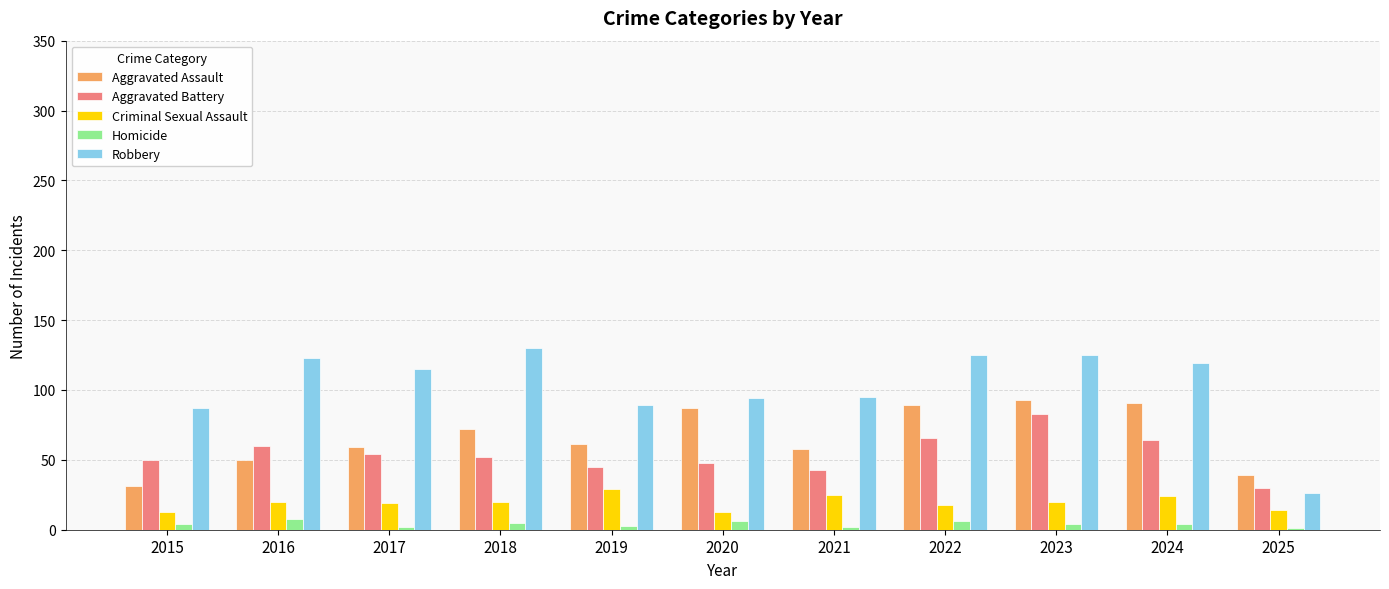

What is the greatest value displayed?

130